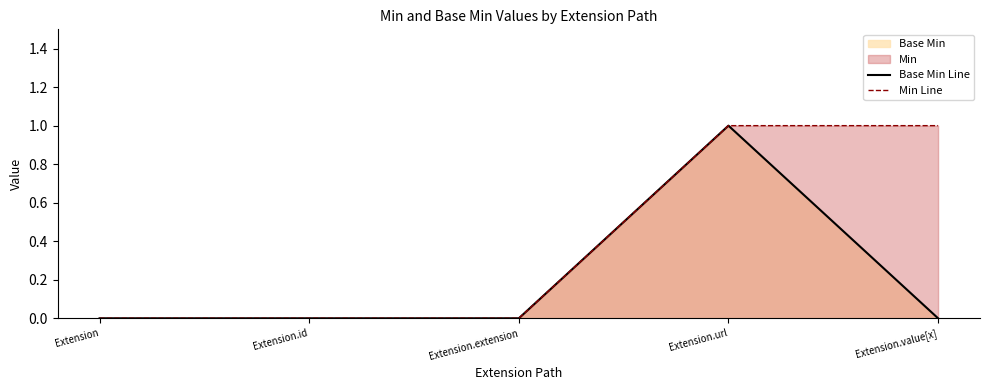

What is the difference between the maximum and minimum values in the Min Line series?

1